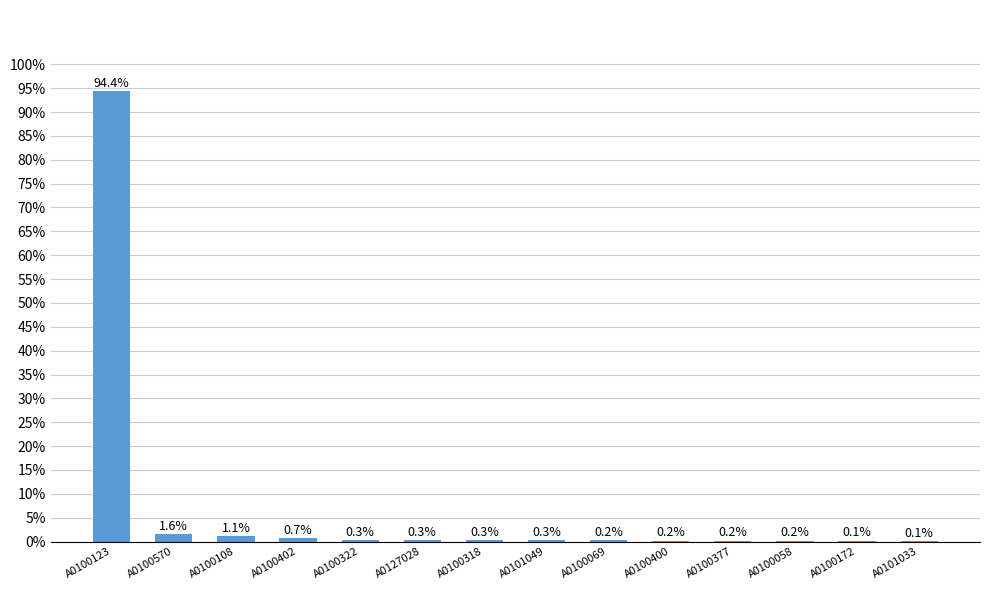

Does the chart contain stacked bars?

No